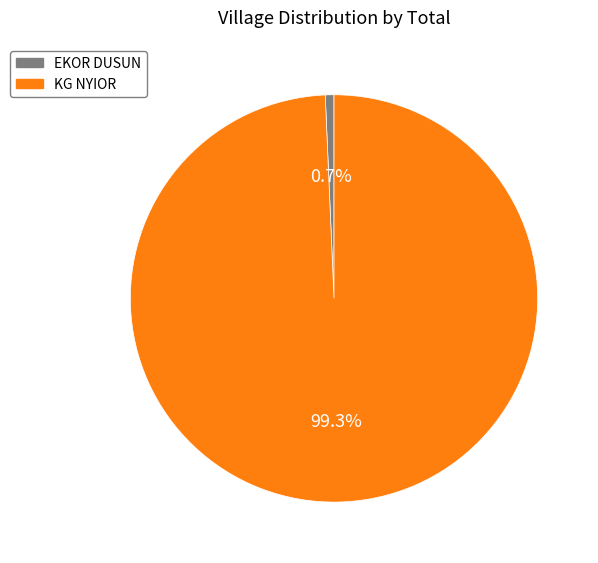

To the nearest percent, what is the difference between the KG NYIOR and EKOR DUSUN slice percentages?

99%